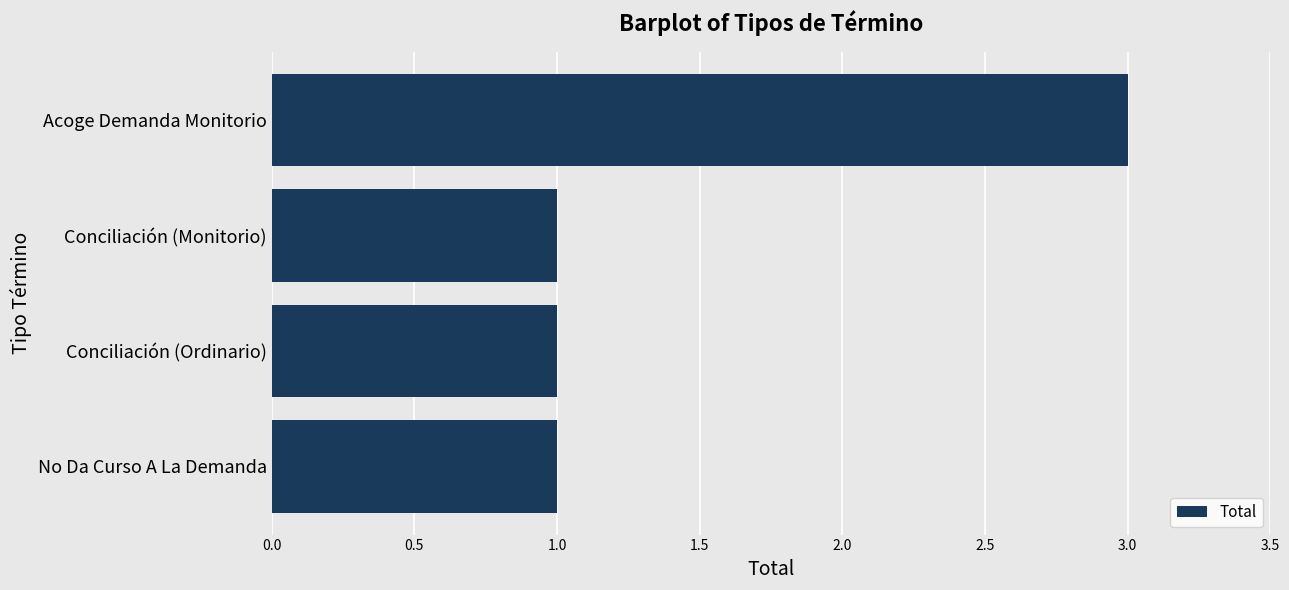

What is the sum of all values?

6